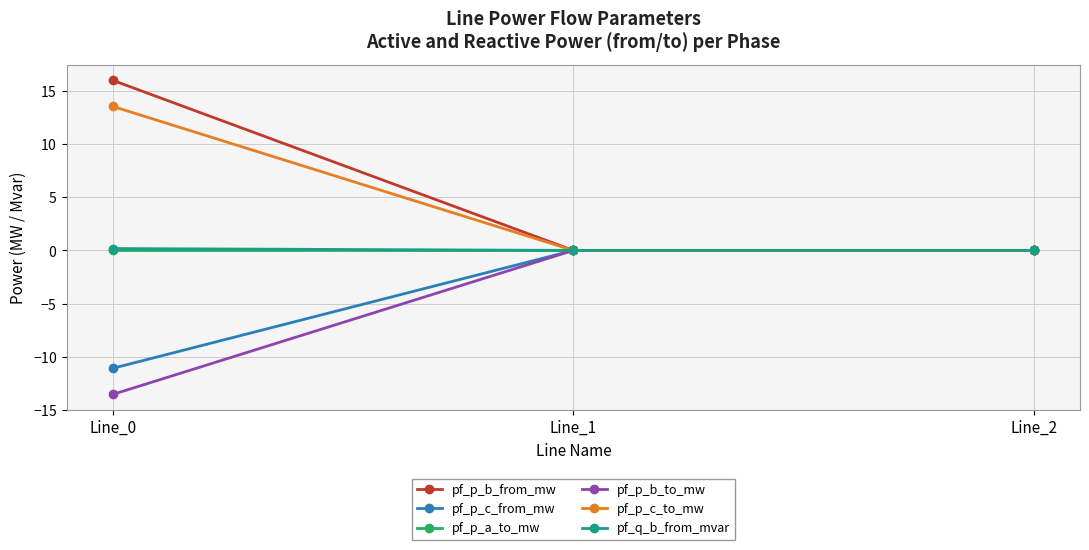

Is the value of pf_p_c_to_mw at Line_2 greater than the value of pf_p_a_to_mw at Line_1?

No